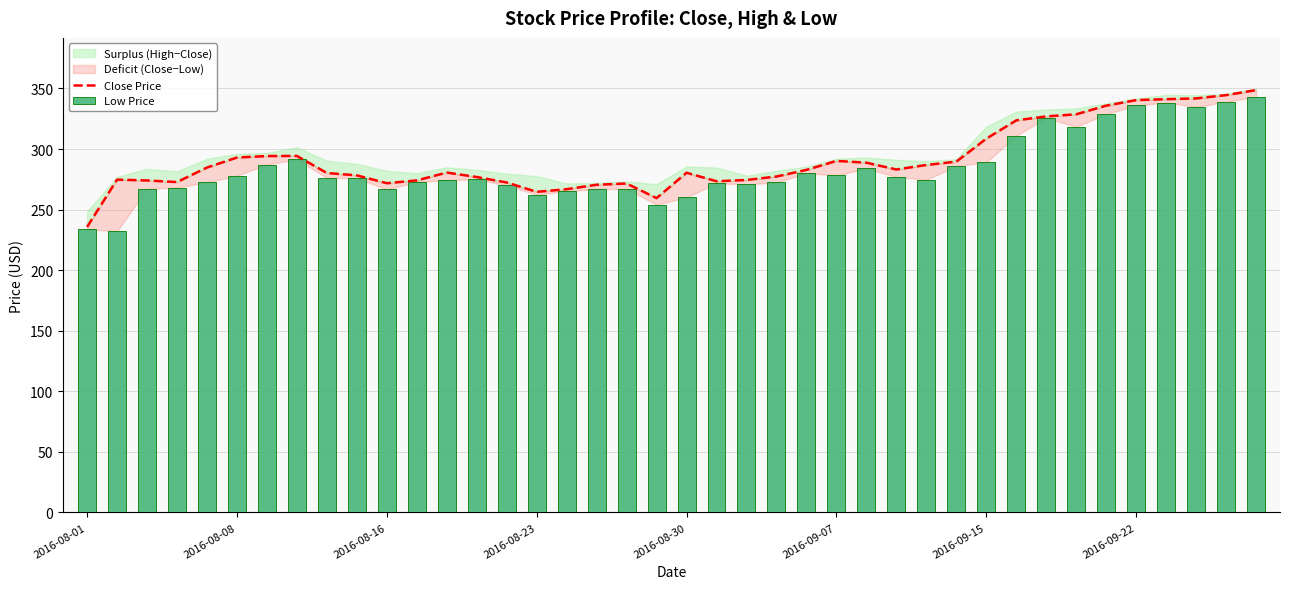

At how many categories does at least one series exceed 327?

7